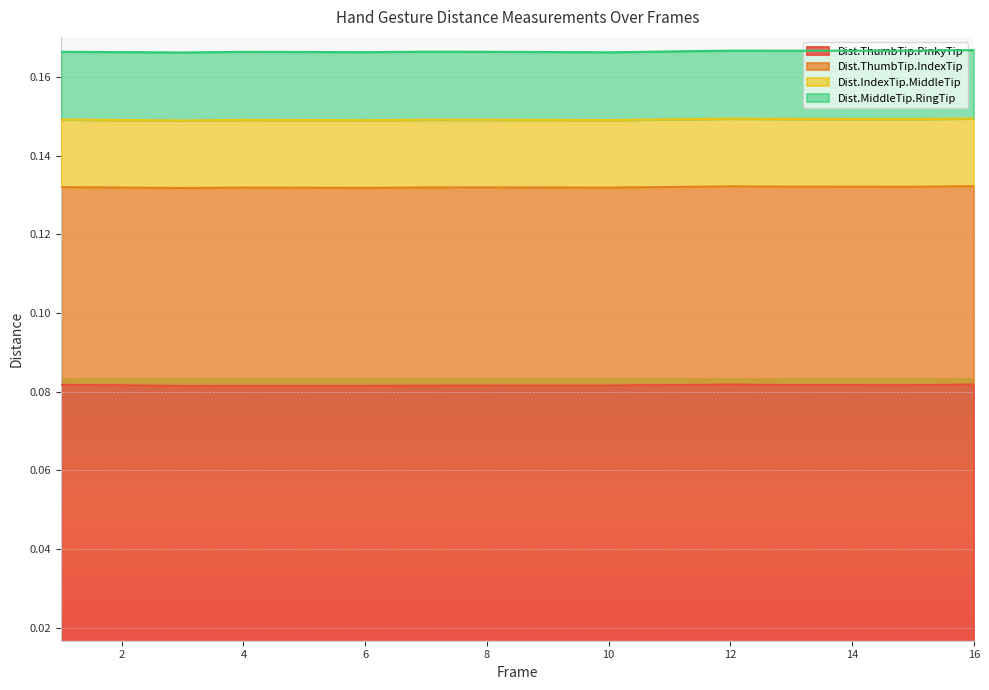

What is the difference between the highest and lowest values at 13?

0.1